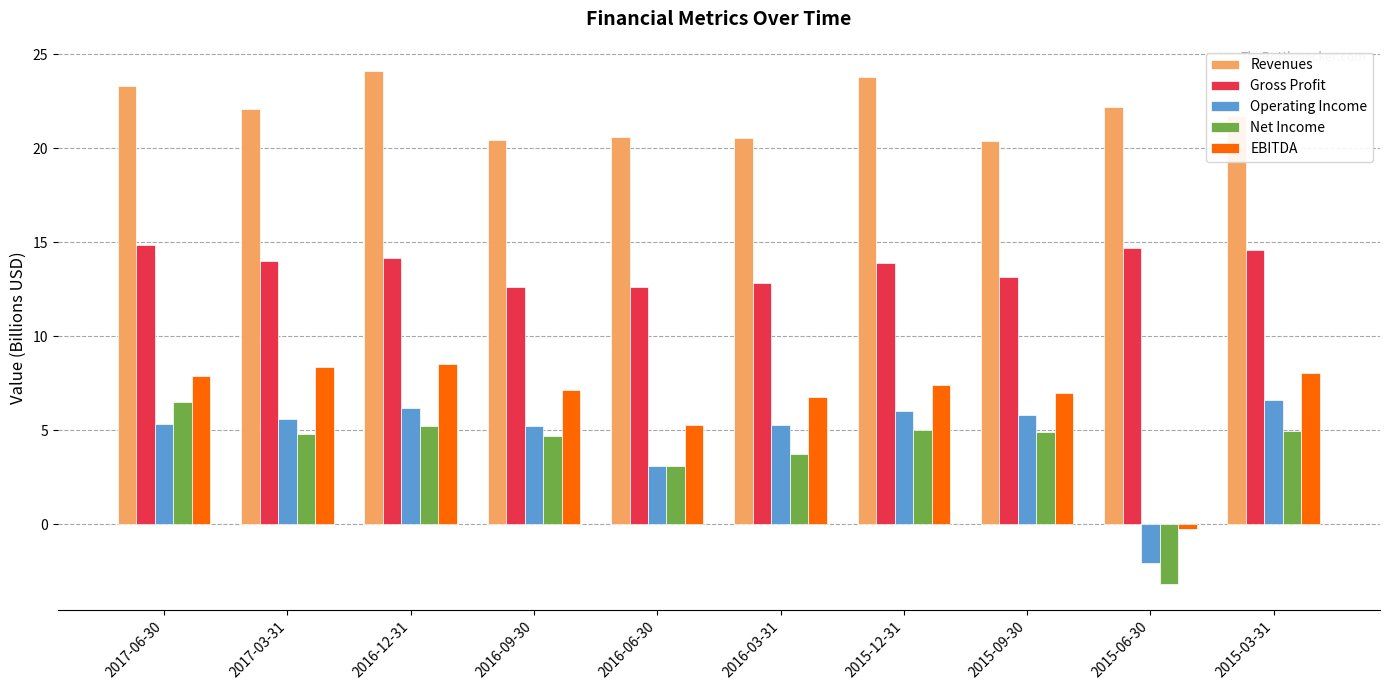

At which label does Net Income first exceed 4?

2017-06-30